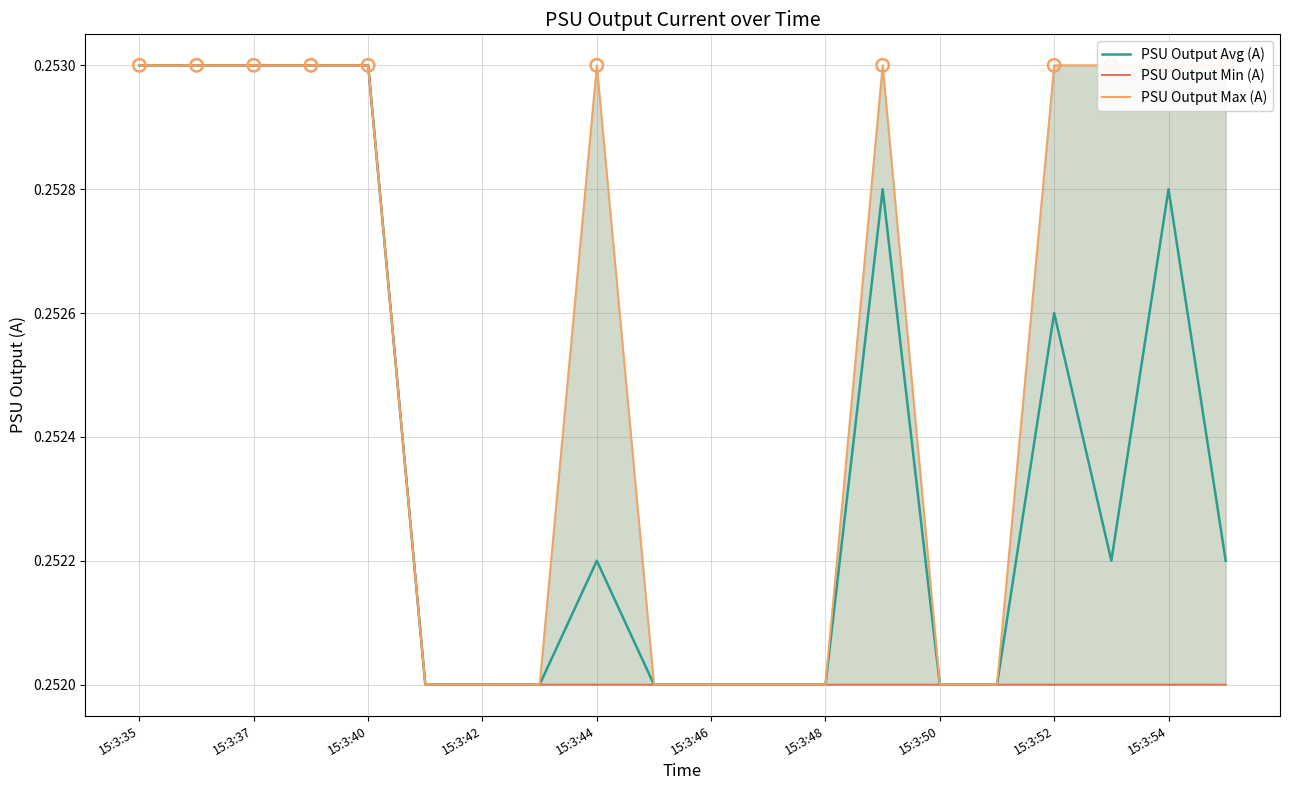

Is the value of PSU Output Max (A) at 15:3:40 greater than the value of PSU Output Avg (A) at 17?

Yes